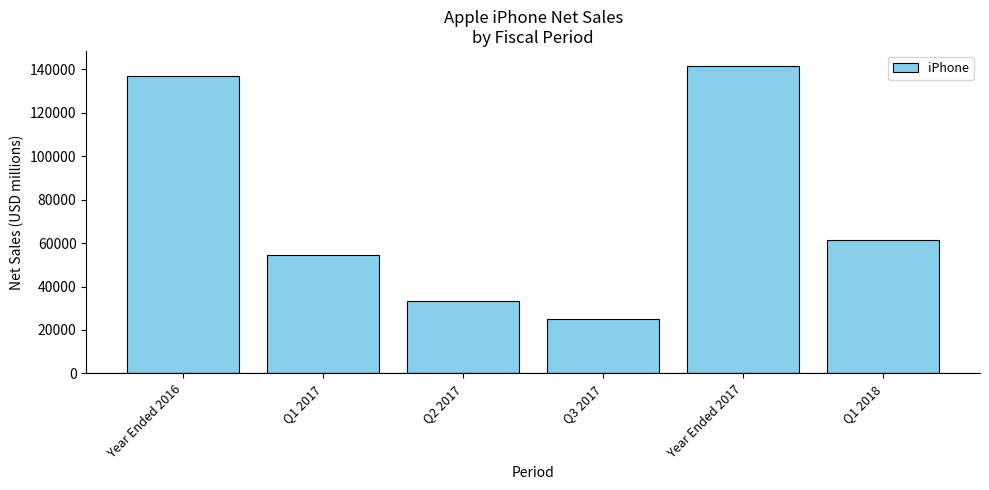

What is the ratio of the value at Q1 2017 to the value at Q1 2018?

0.9